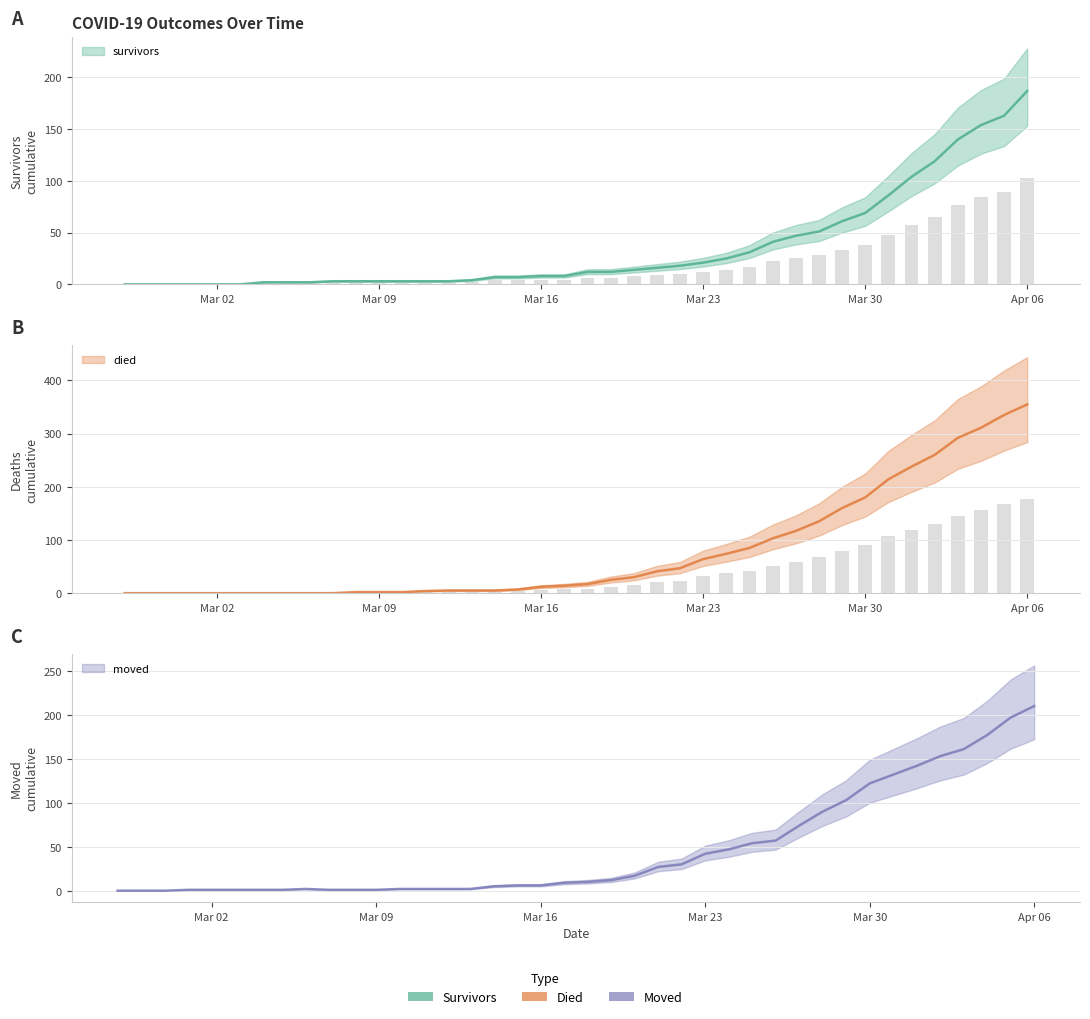

What is the difference between the maximum and minimum values in the moved series?

210